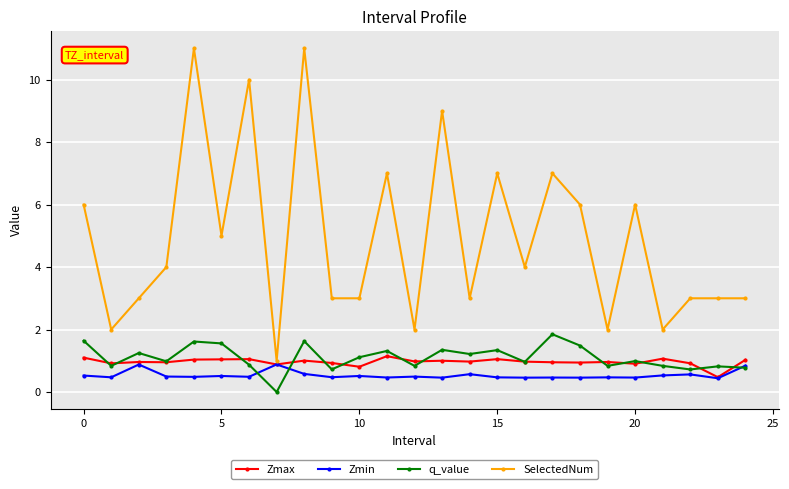

Which series has the largest total across all categories?

SelectedNum